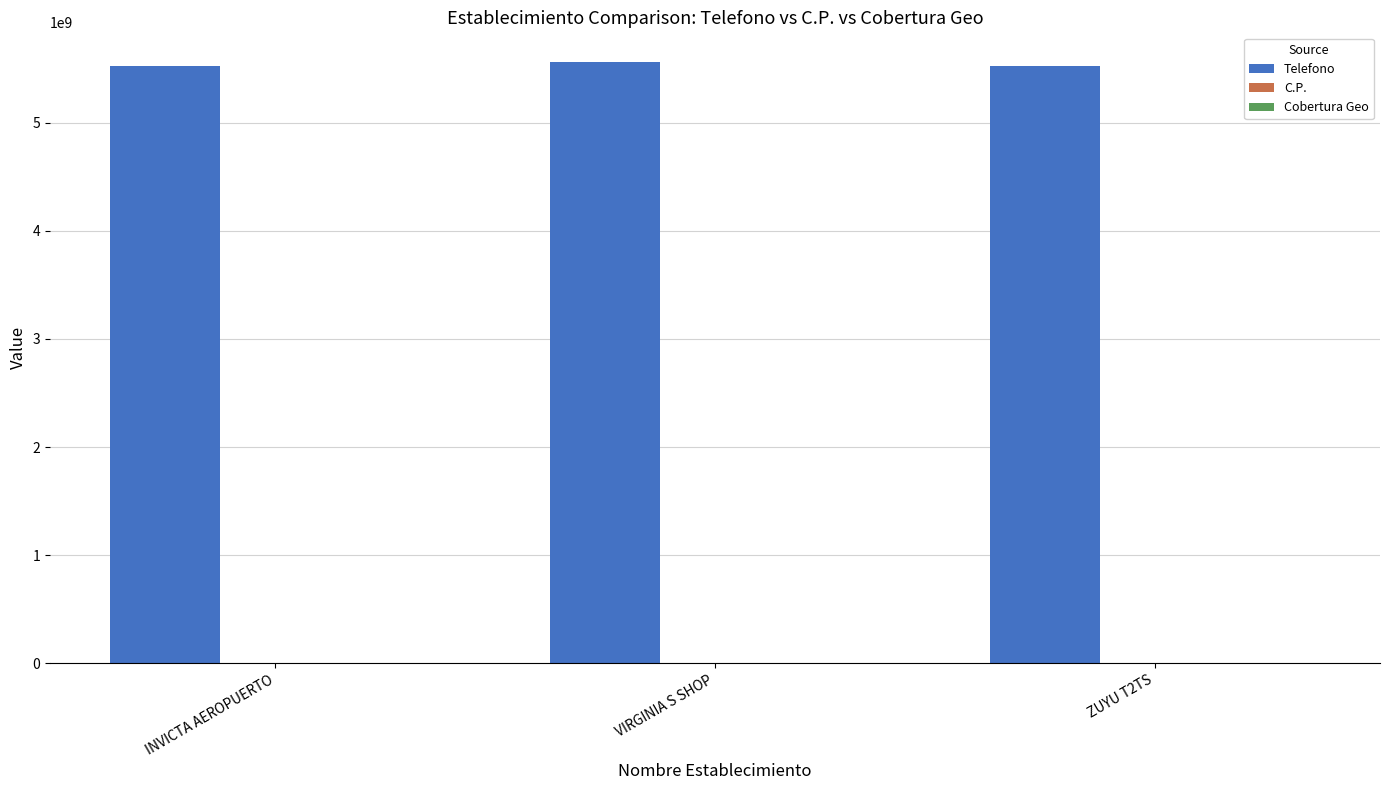

The Telefono series shows 9119676563 at INVICTA AEROPUERTO. True or false?

False